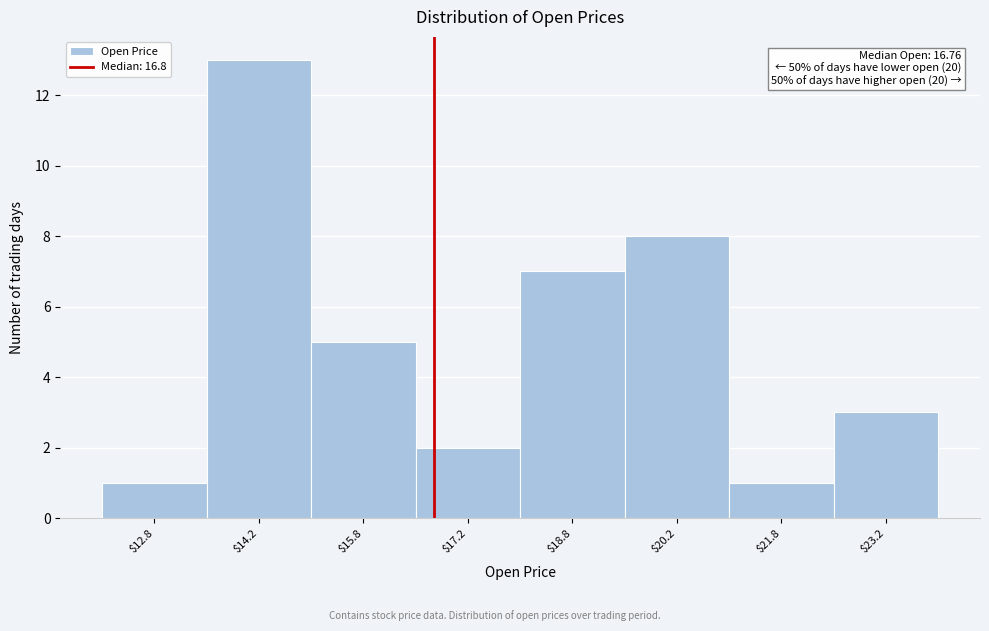

Over which range of the x-axis is the bar tallest?

13.5 to 15.0